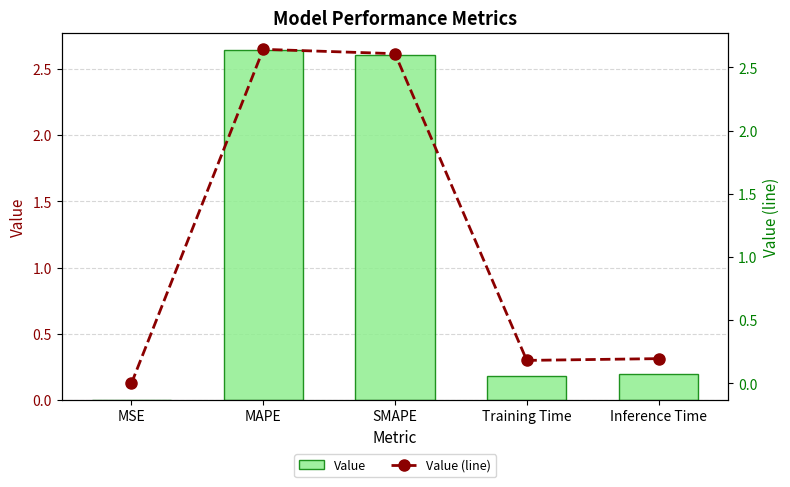

Reading right to left, transcribe all the data shown in this chart.

Value: 0.2	0.2	2.6	2.6	0.0
Value (line): 0.2	0.2	2.6	2.6	0.0